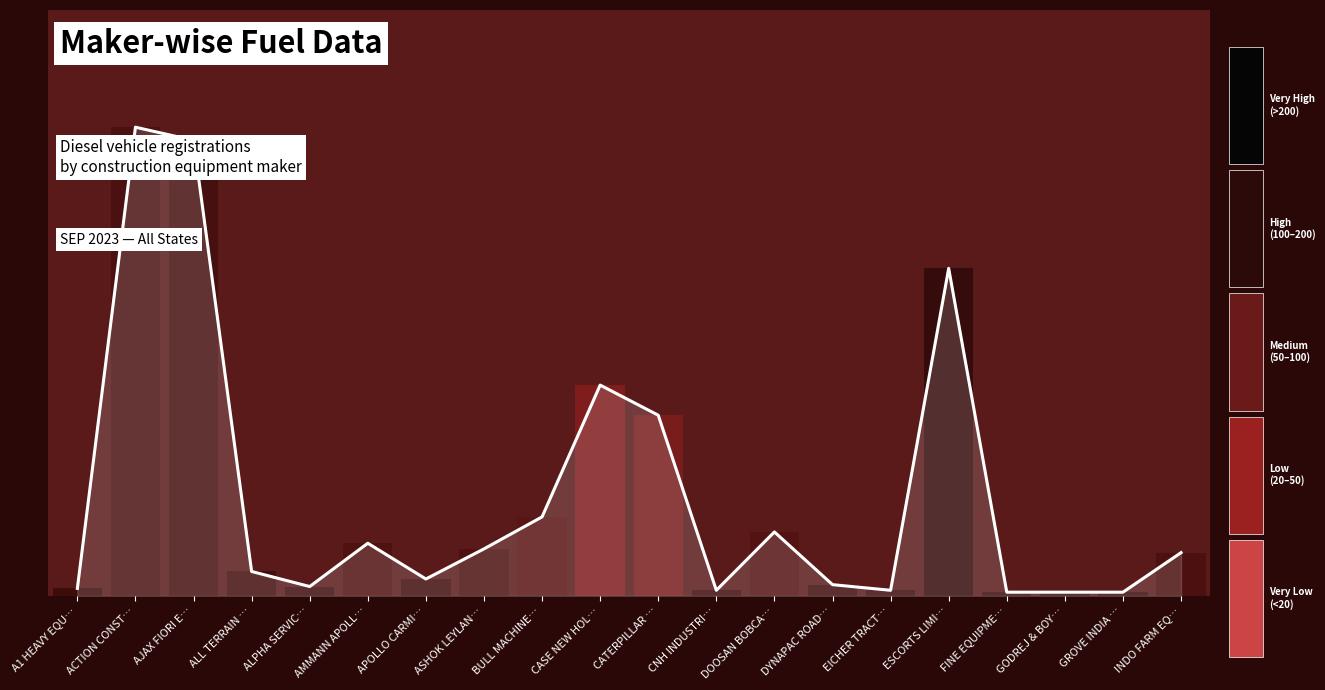

How many series are shown in this chart?

1